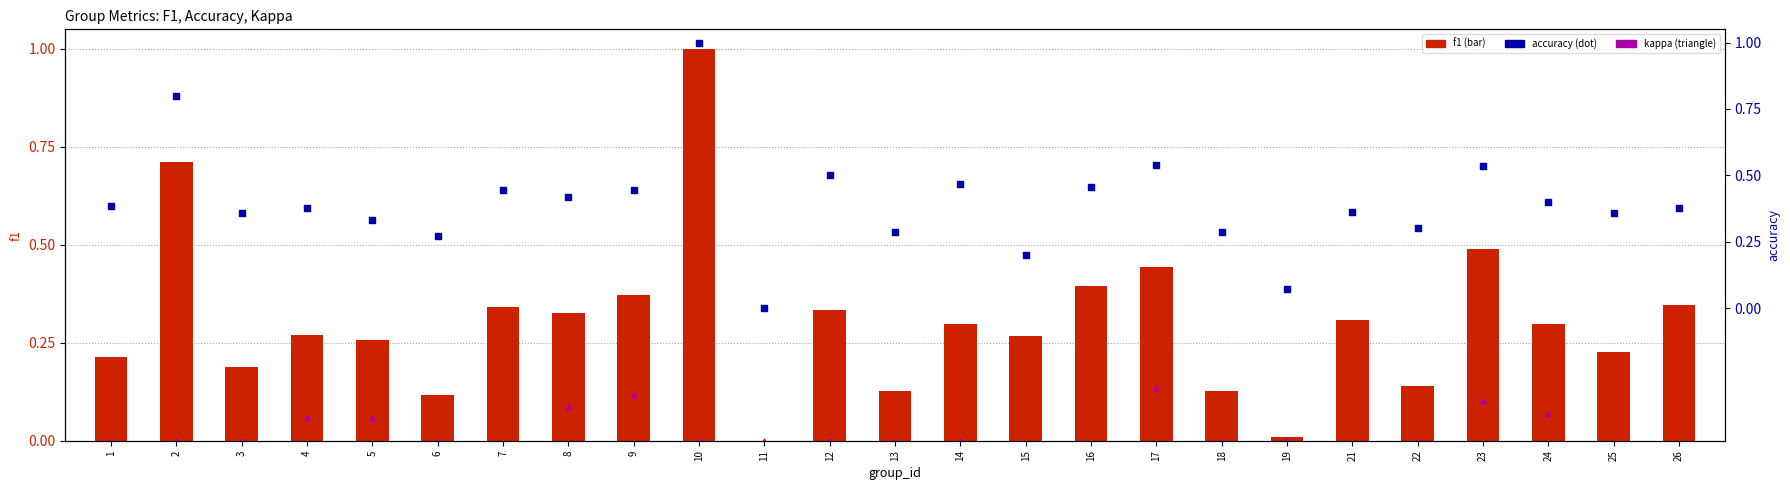

Which series has the largest total across all categories?

accuracy